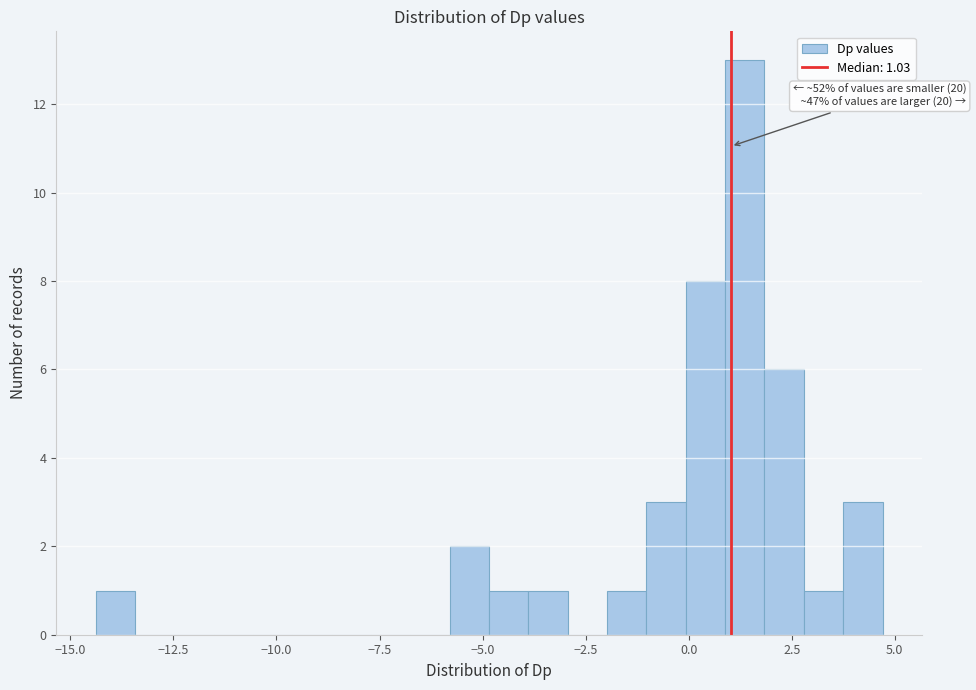

Read against the x-axis, roughly where is the centre of the tallest bar?

1.5